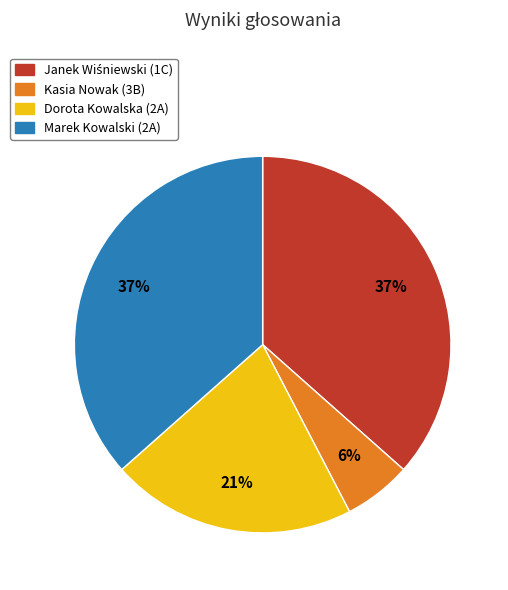

Which has a higher value, Dorota Kowalska (2A) or Marek Kowalski (2A)?

Marek Kowalski (2A)